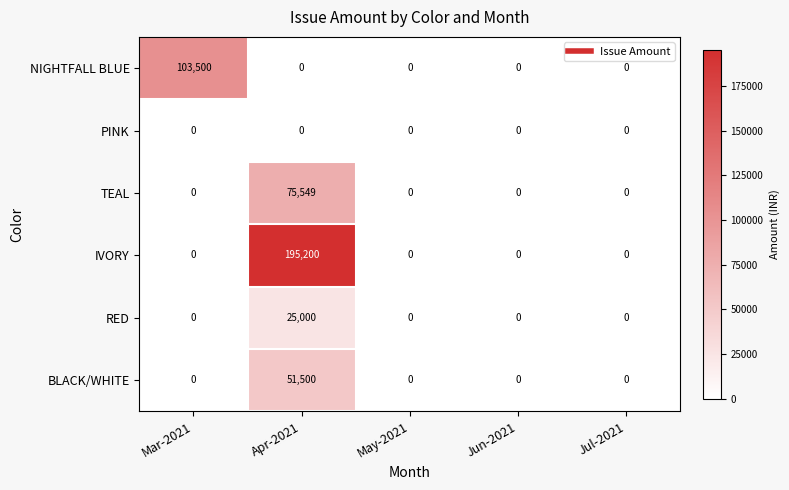

How many data points in IVORY are above 0?

1